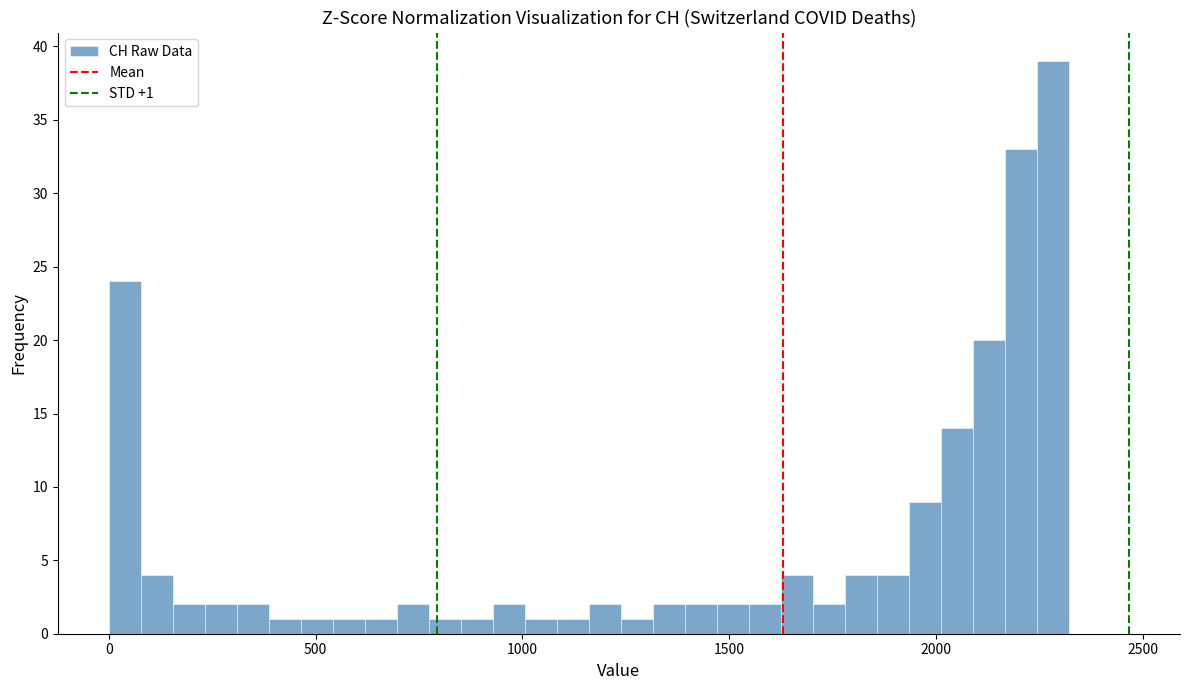

Read against the x-axis, roughly where is the centre of the tallest bar?

2300